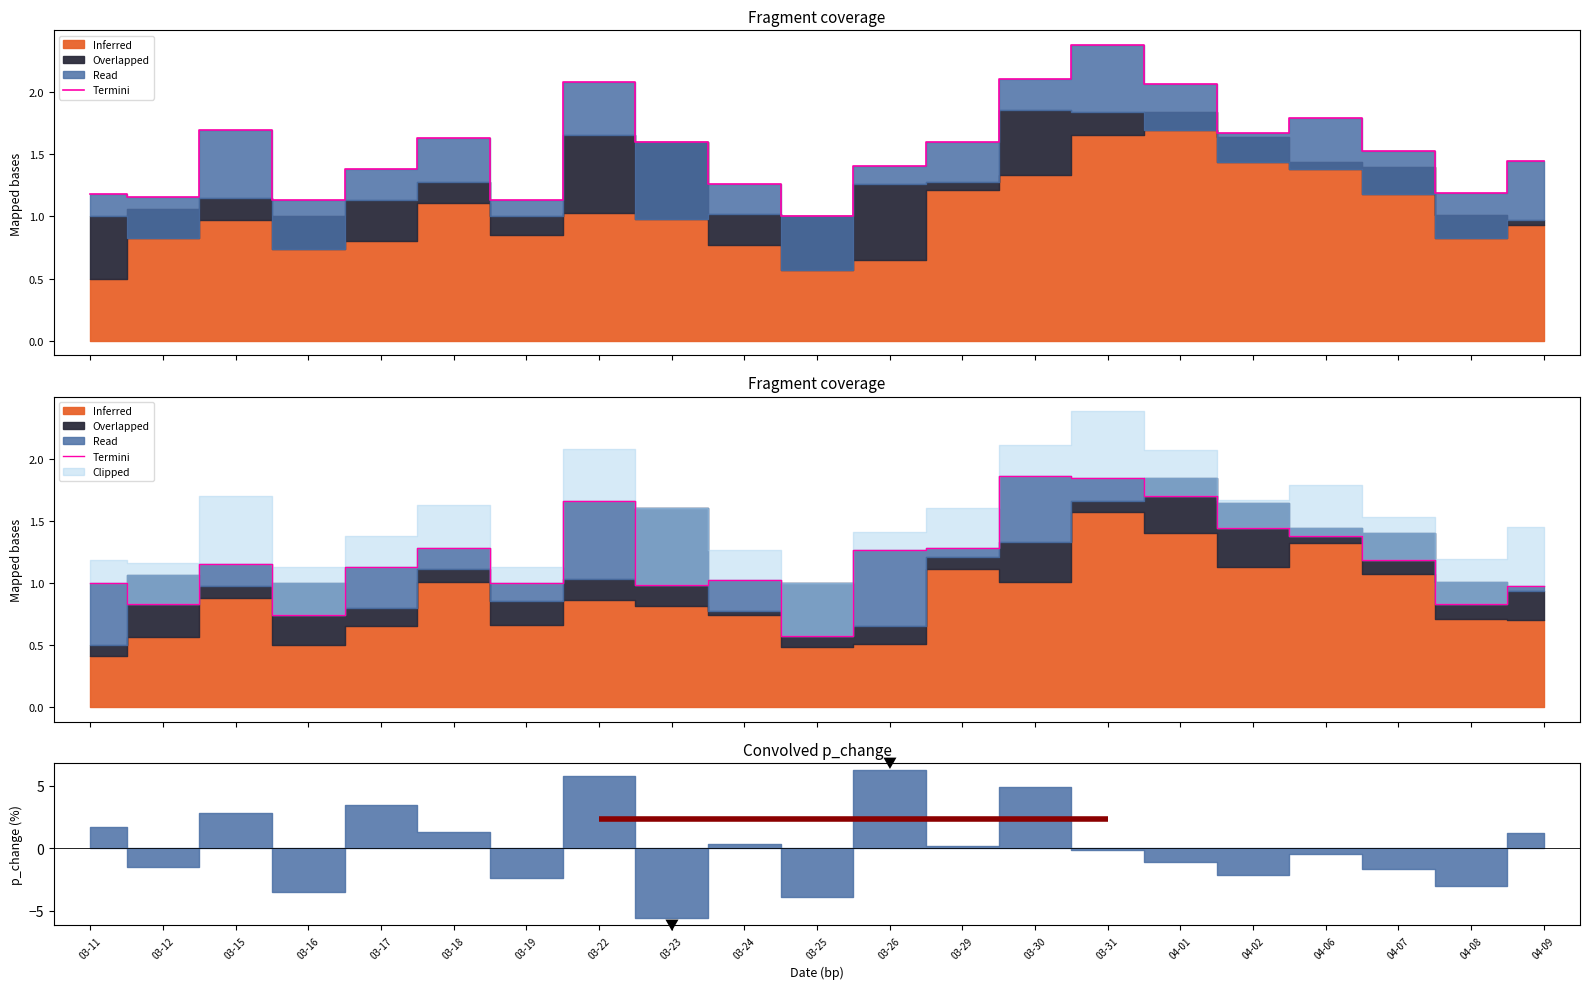

Is it true that the value at 03-17 is 1.1?

True